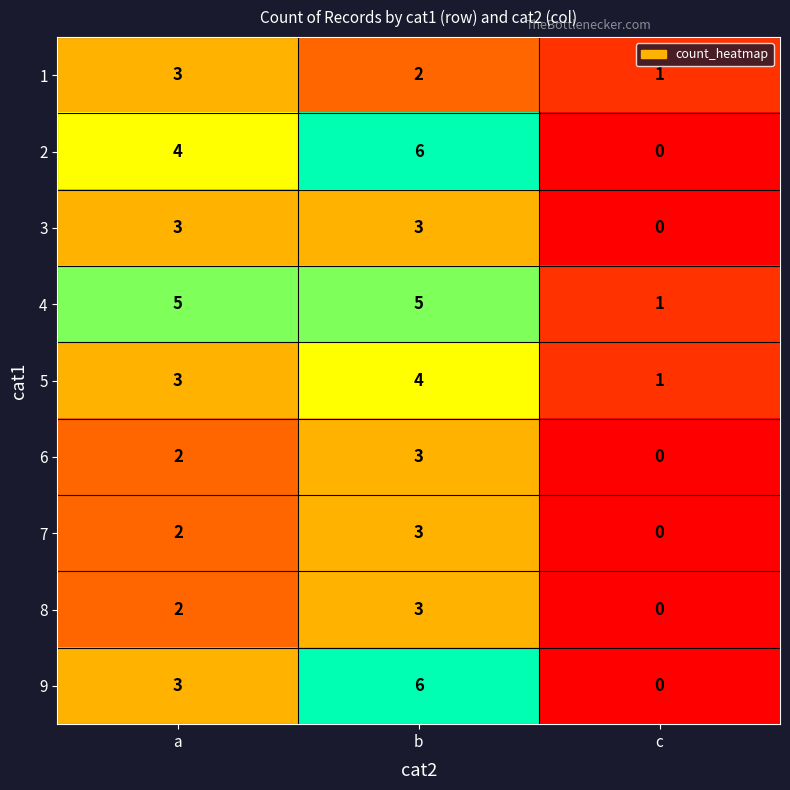

How many 2 values are between 0 and 6?

3